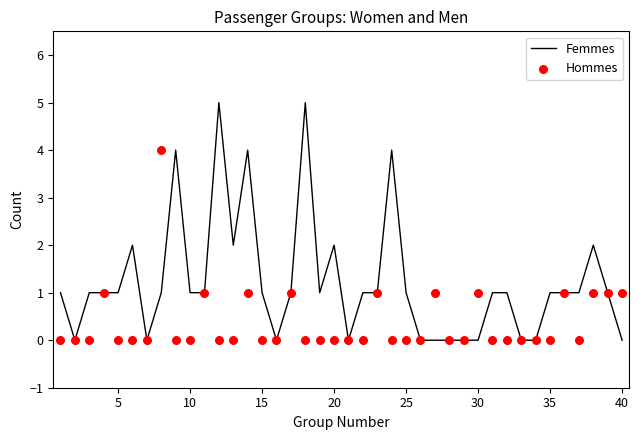

What are all the series names shown in the legend?

Femmes, Hommes